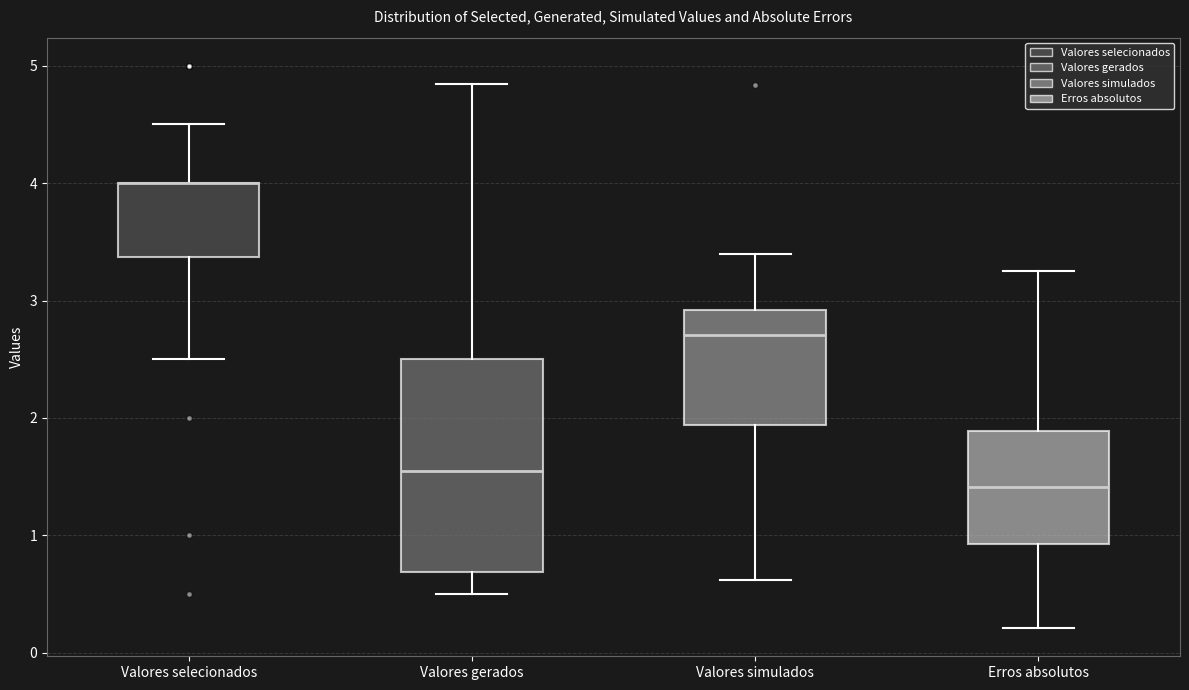

Comparing the boxes themselves (not the whiskers), which one is the tallest?

Valores gerados